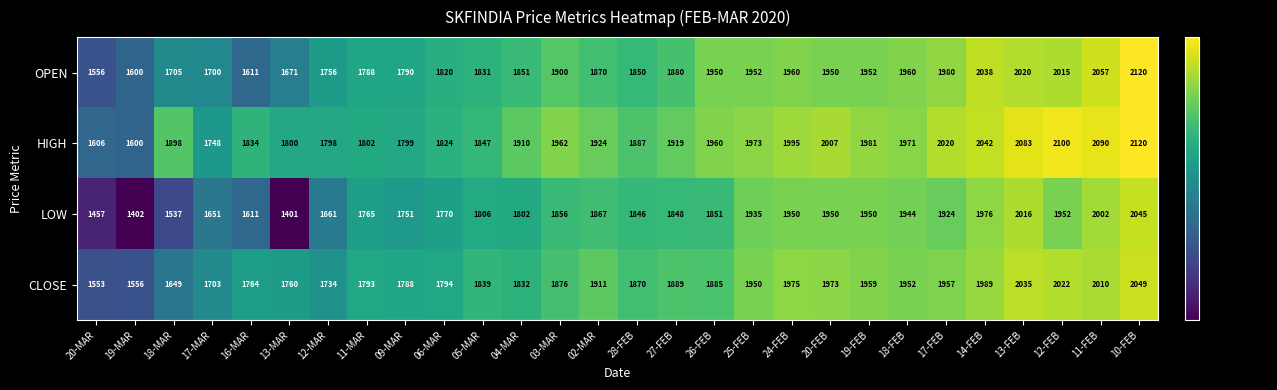

At which category is the sum across all series the highest?

10-FEB